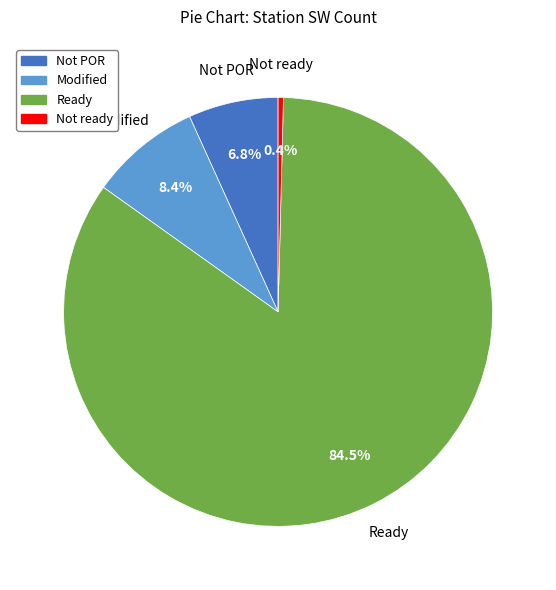

Which category accounts for the majority?

Ready